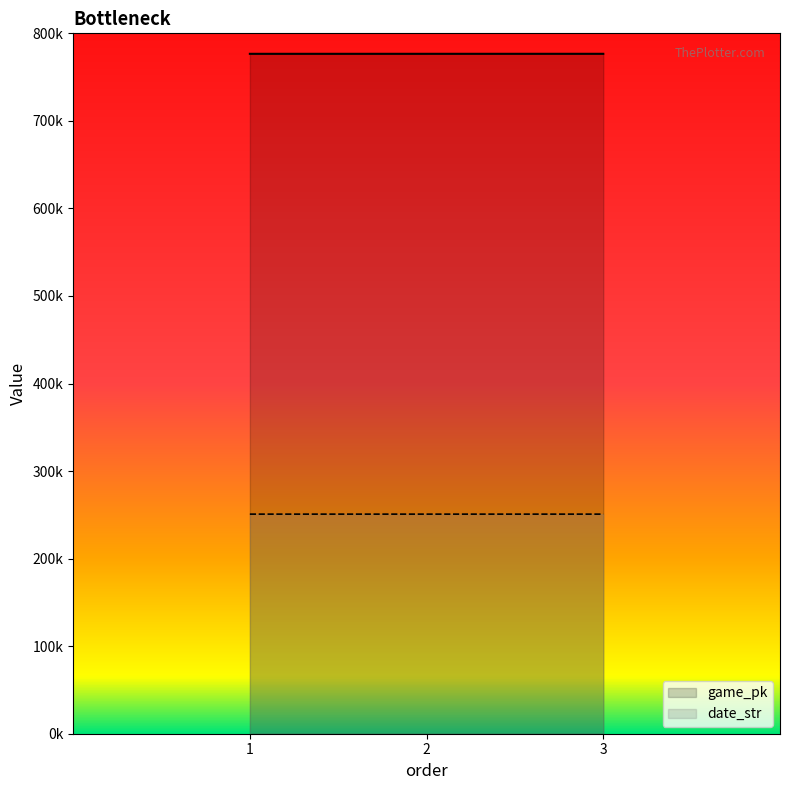

Is it true that game_pk equals 1232845 at 2?

False